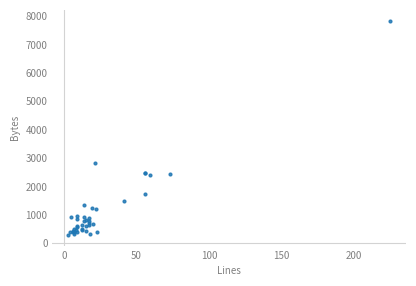

At which category does the data reach its first local peak?

50